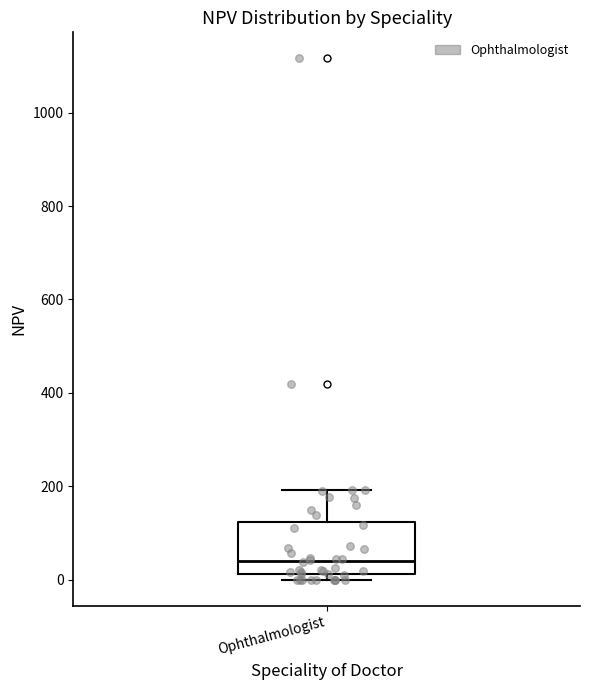

Where is the upper edge of the box for Ophthalmologist on the y-axis? The values are not printed on the chart, so give them approximately, as read against the axis.

120